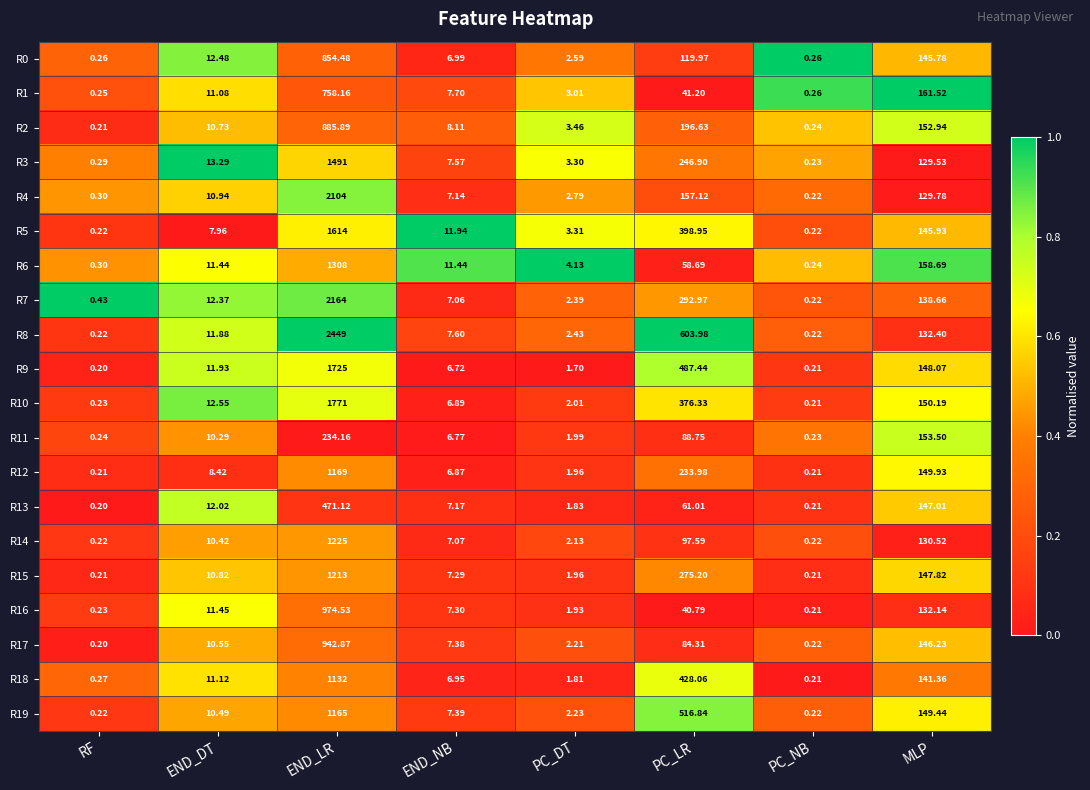

At which label does R4 reach its peak?

END_LR